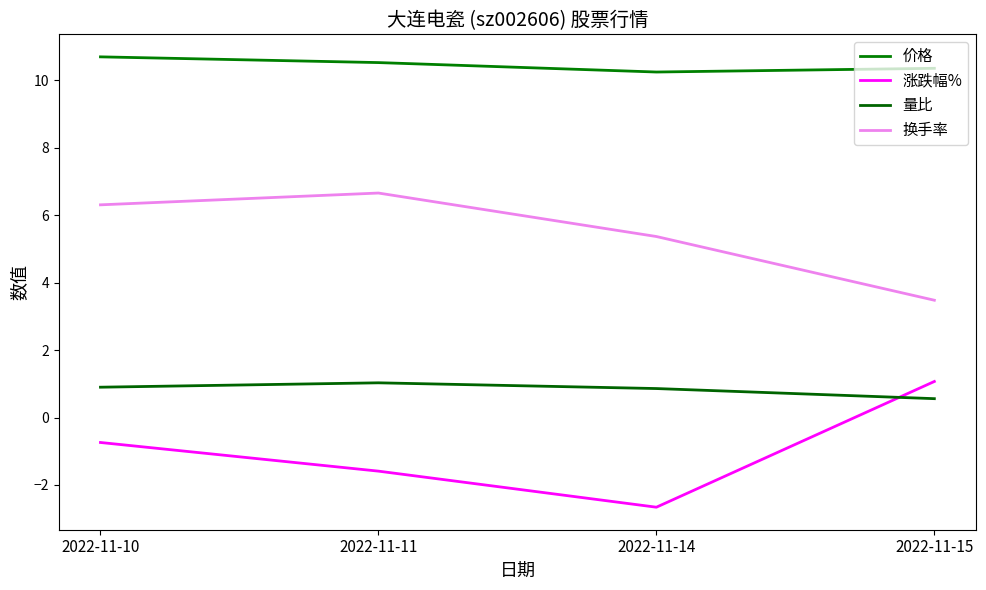

Is it true that 换手率 equals 10.9 at 2022-11-10?

False